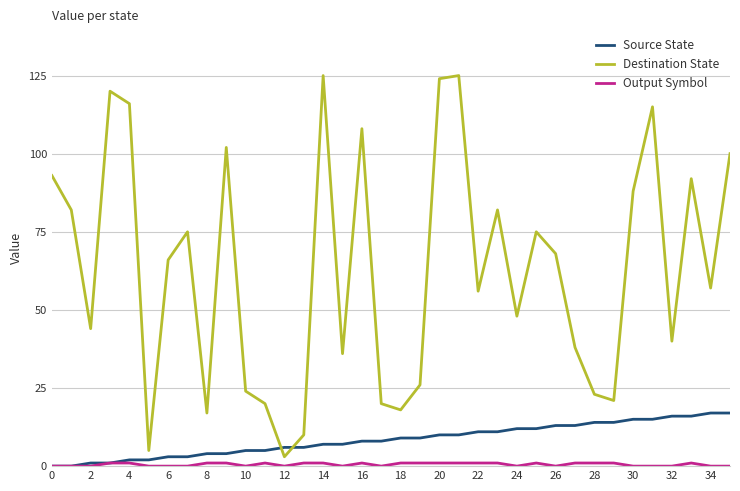

Which series has the largest total across all categories?

Destination State